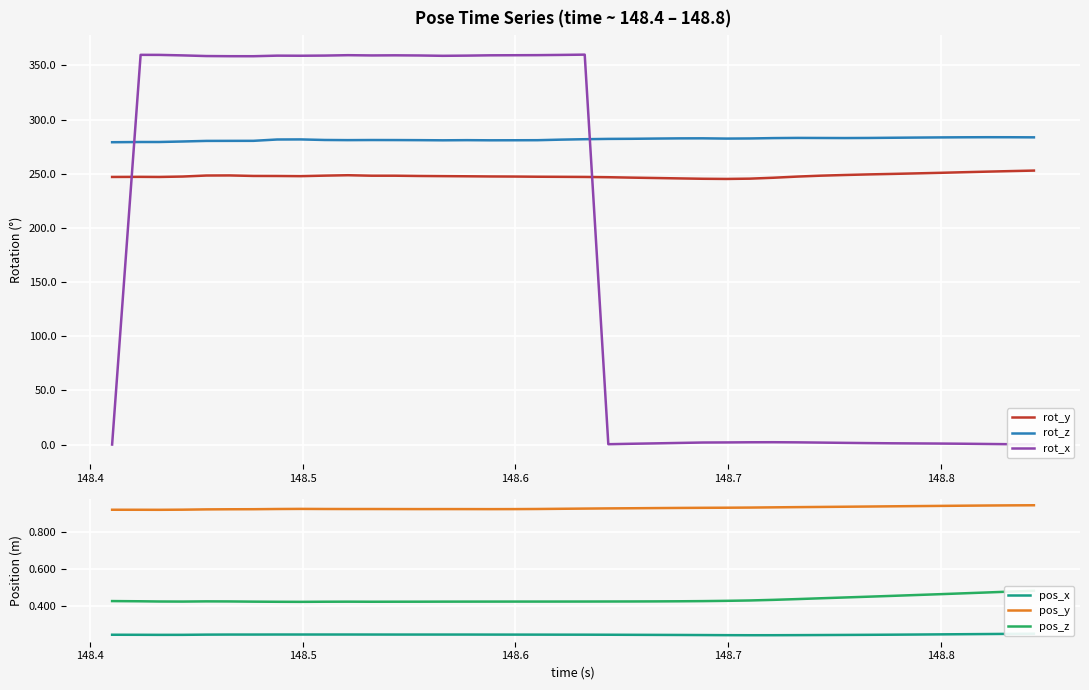

True or false: rot_z and pos_y cross at least once.

False